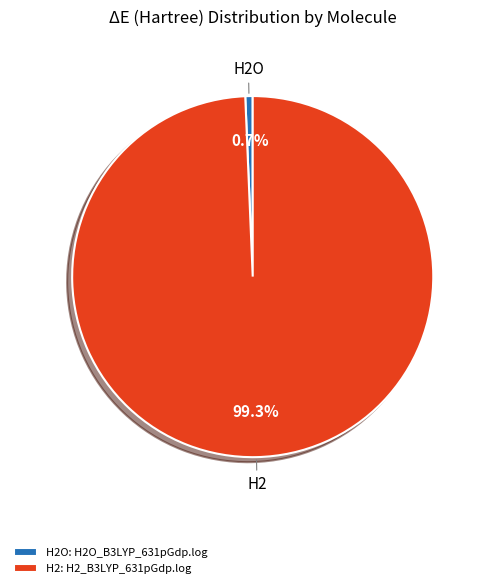

Between H2O: H2O_B3LYP_631pGdp.log and H2: H2_B3LYP_631pGdp.log, which is larger?

H2: H2_B3LYP_631pGdp.log